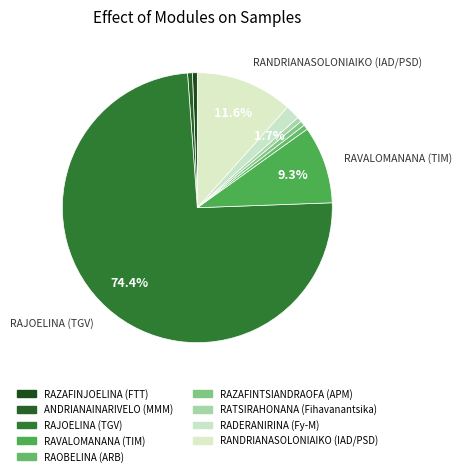

Rank the categories by value from highest to lowest.

RAJOELINA Andry Nirina (TGV), RANDRIANASOLONIAIKO Siteny (IAD/PSD), RAVALOMANANA Marc (TIM), RADERANIRINA Sendrison (Fy-M), RAZAFINJOELINA Tahina (FTT), ANDRIANAINARIVELO Hajo (MMM), RAOBELINA ANDRIAMALALA (ARB), RAZAFINTSIANDRAOFA Jean (APM), RATSIRAHONANA Lalaina (Fihavanantsika)